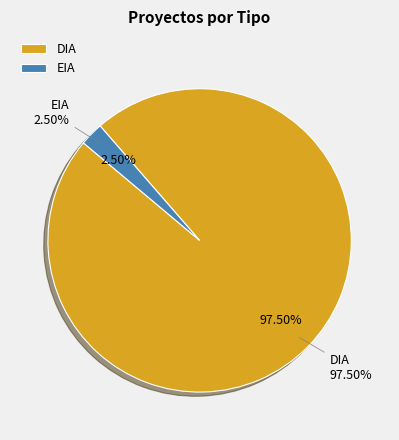

To the nearest percent, what is the average slice percentage?

50%